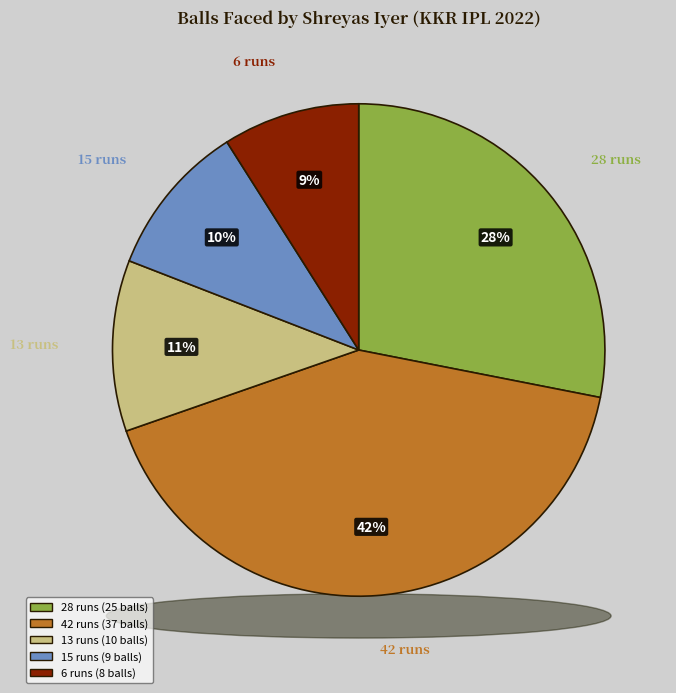

How many slices are in this pie chart?

5